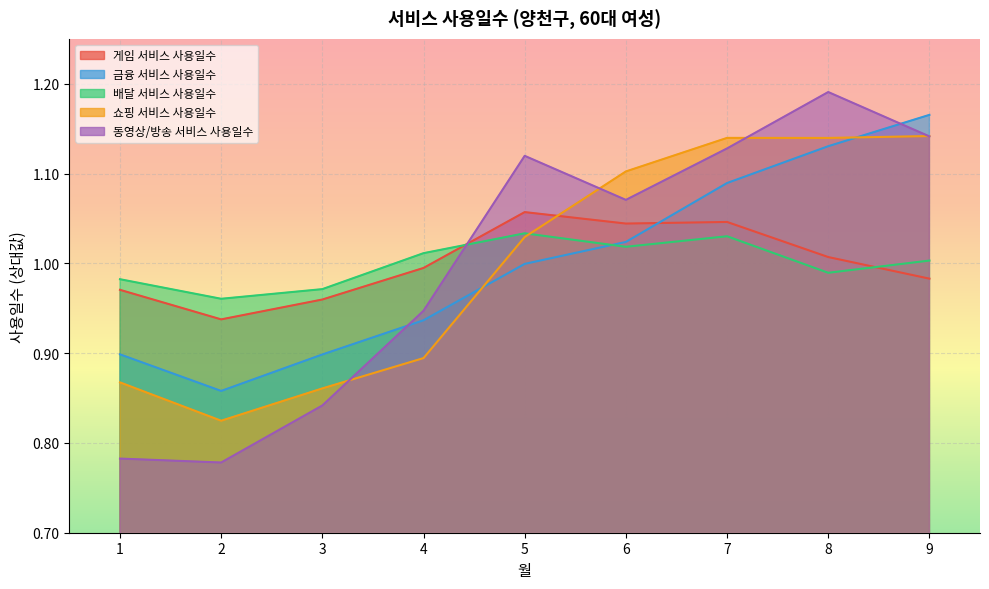

What is the sum of the 쇼핑 서비스 사용일수 values at 6 and 5?

2.1